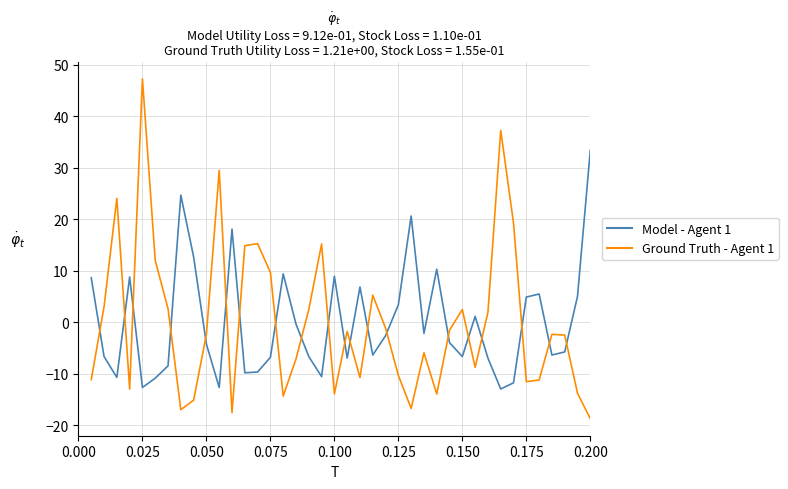

What is the greatest value displayed?

47.3